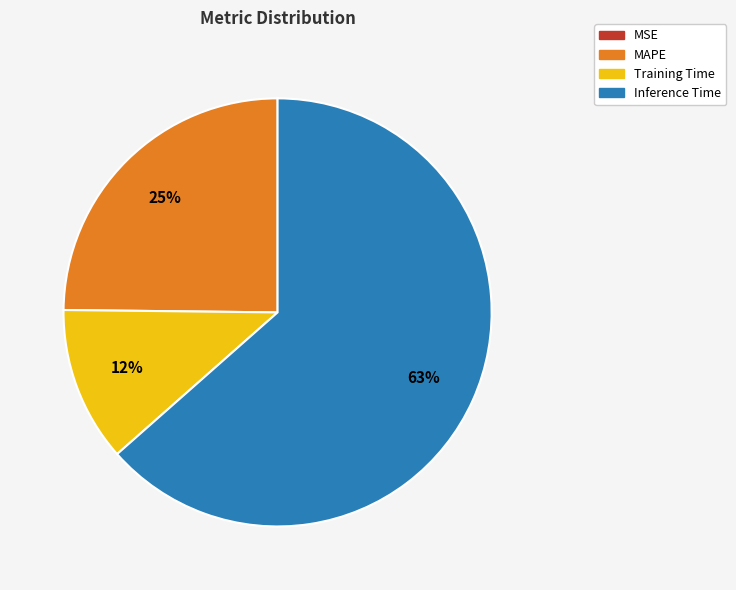

Combined, do Inference Time and MAPE account for over 50%?

Yes